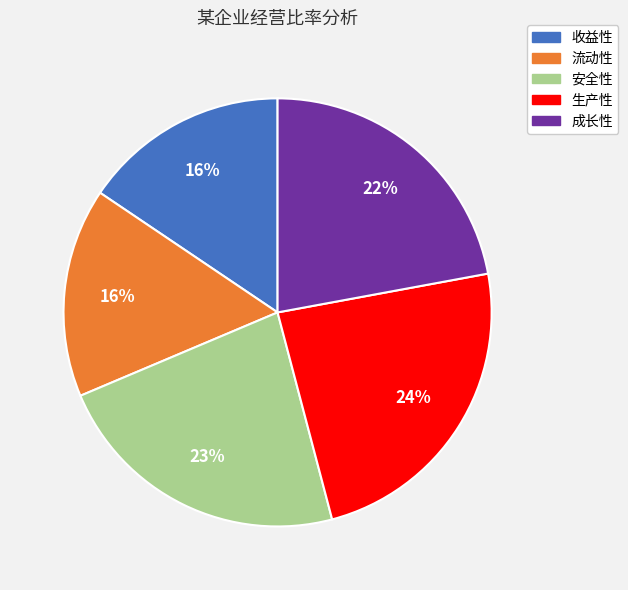

Combined, do 流动性 and 成长性 account for over 50%?

No